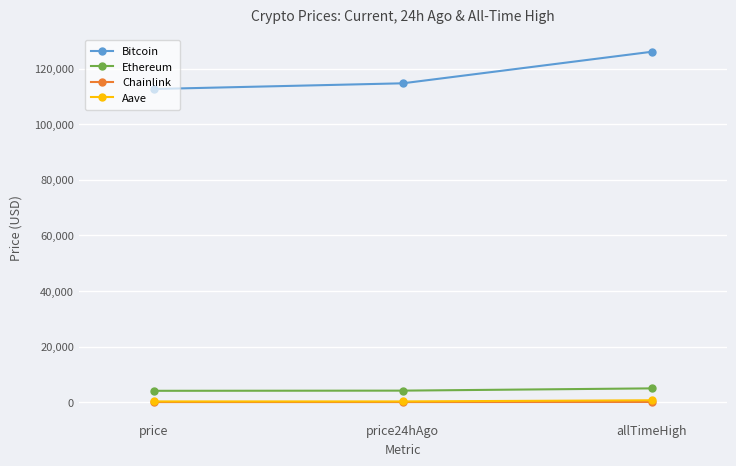

The Ethereum series shows 4133.9 at price24hAgo. True or false?

True